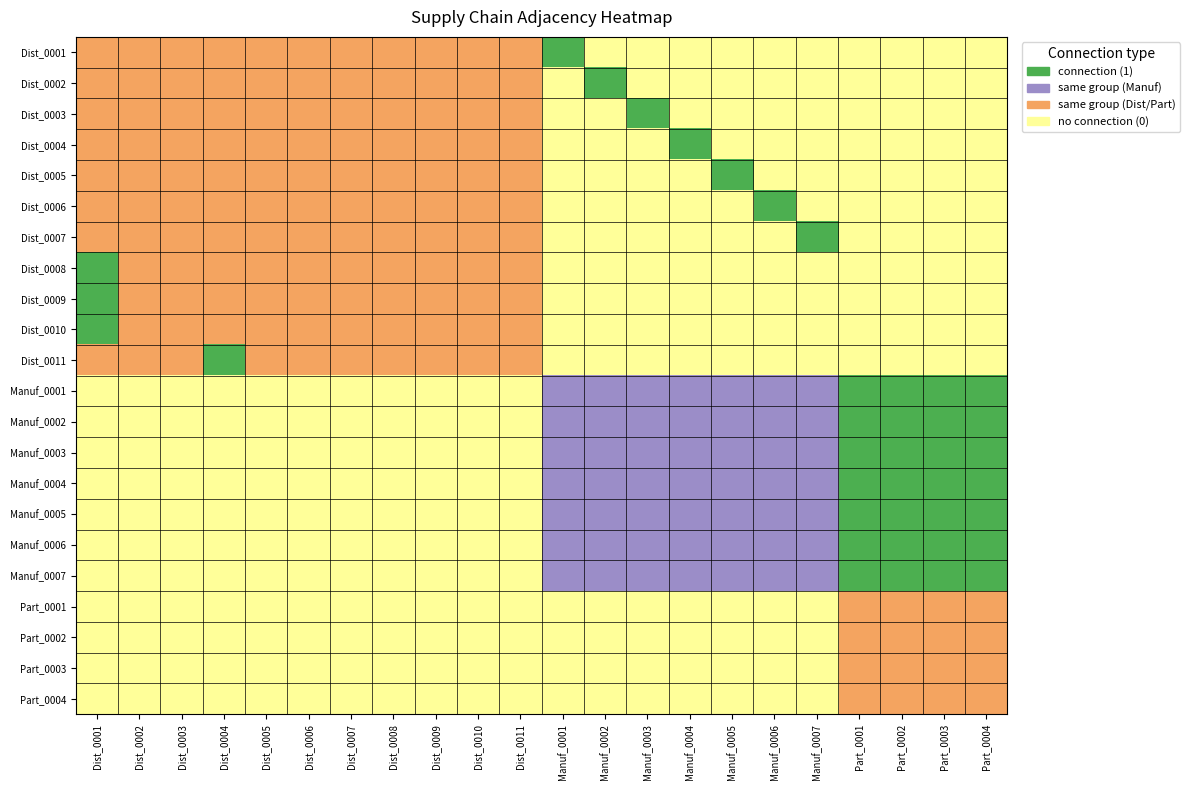

How many series are shown in this chart?

22